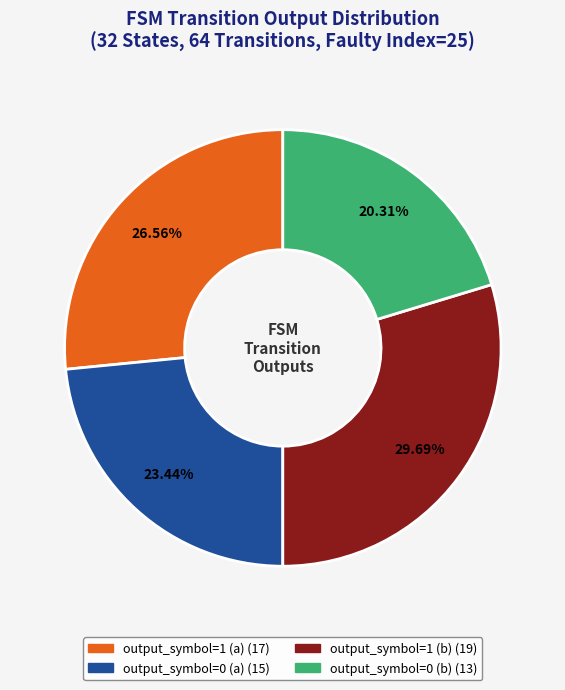

What is the ratio of the value at output_symbol=0 (b) to the value at output_symbol=1 (a)?

0.8